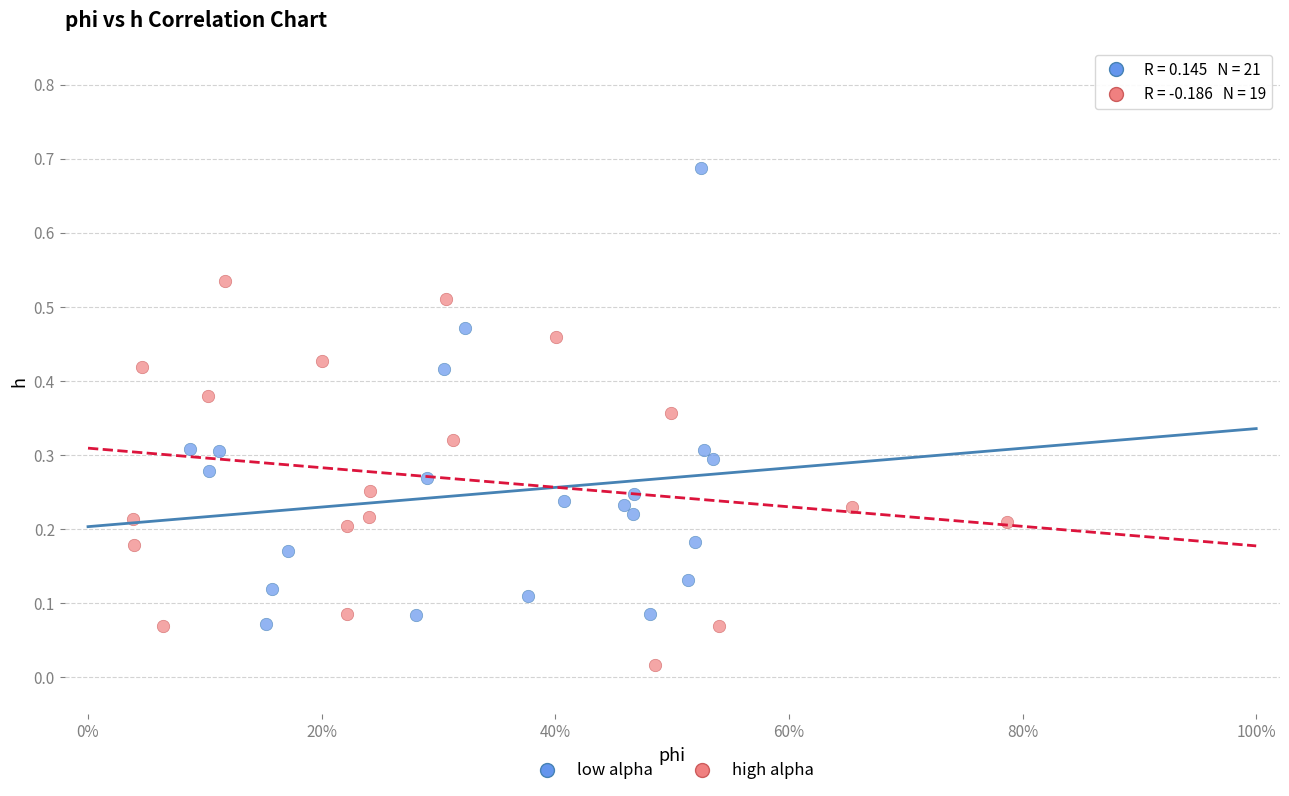

Which series has the largest Y range (max minus min)?

low alpha